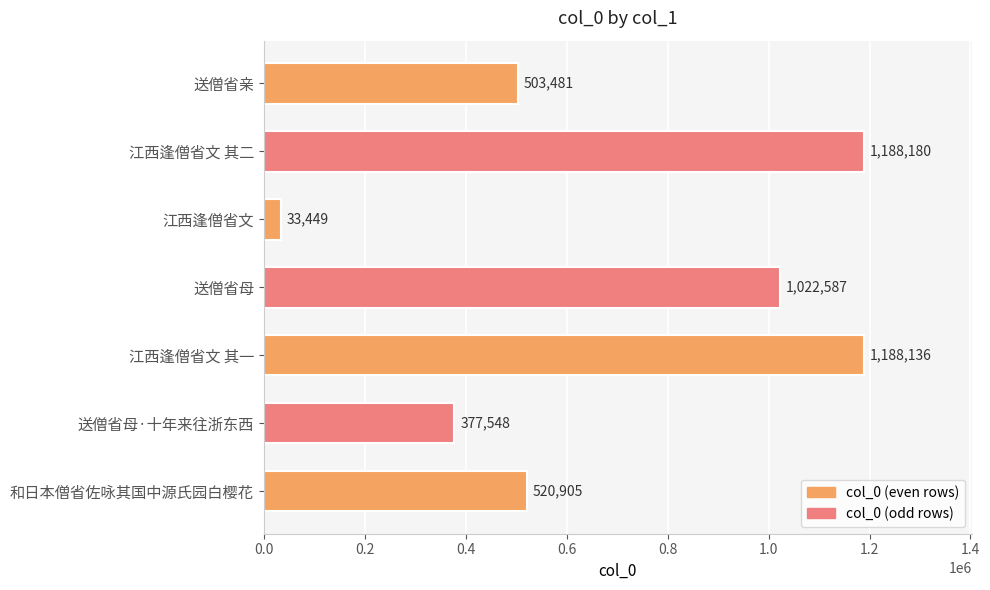

What is the change in value from 送僧省母·十年来往浙东西 to 送僧省亲?

+125933